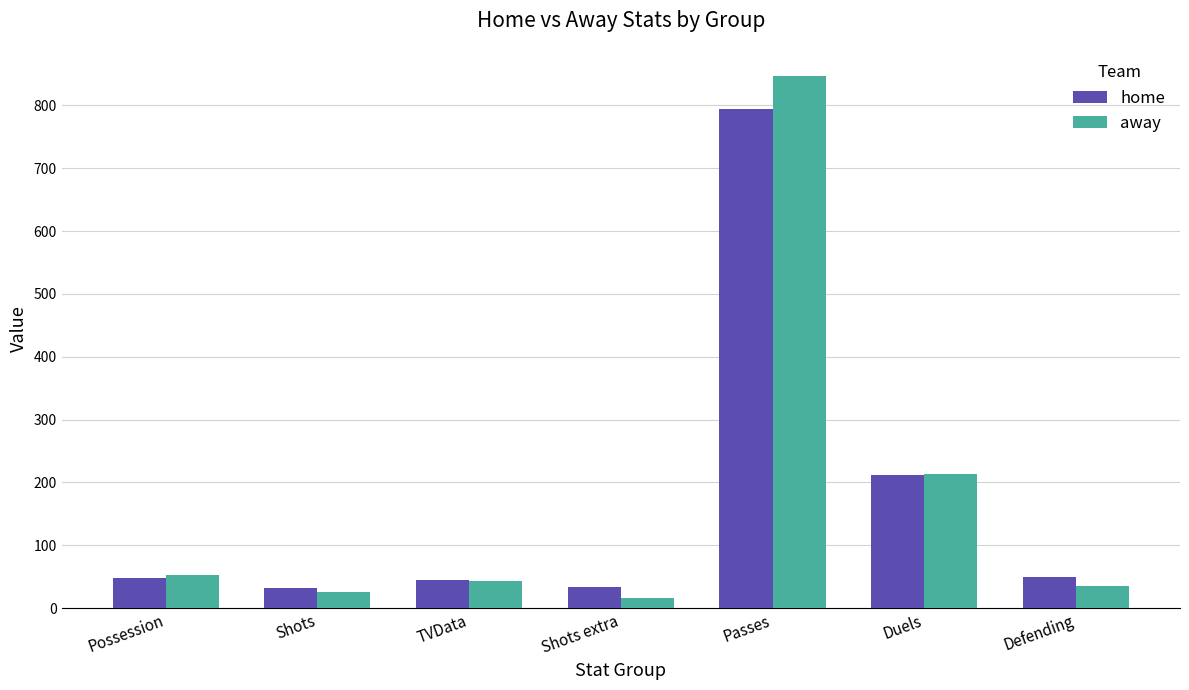

At Defending, list the series in order from smallest to largest.

away, home